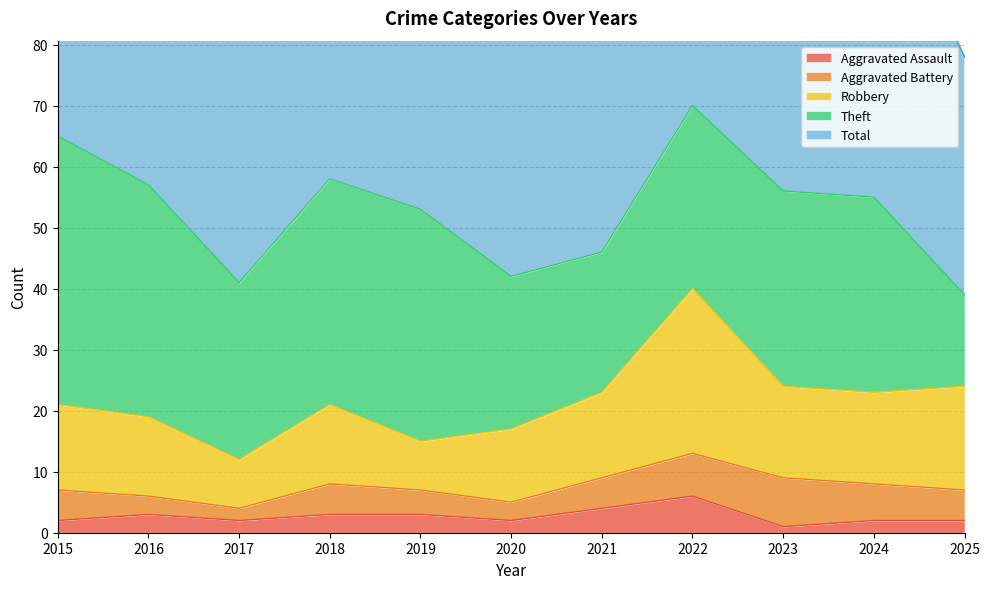

True or false: Aggravated Assault has a value of 6 at 2022.

True